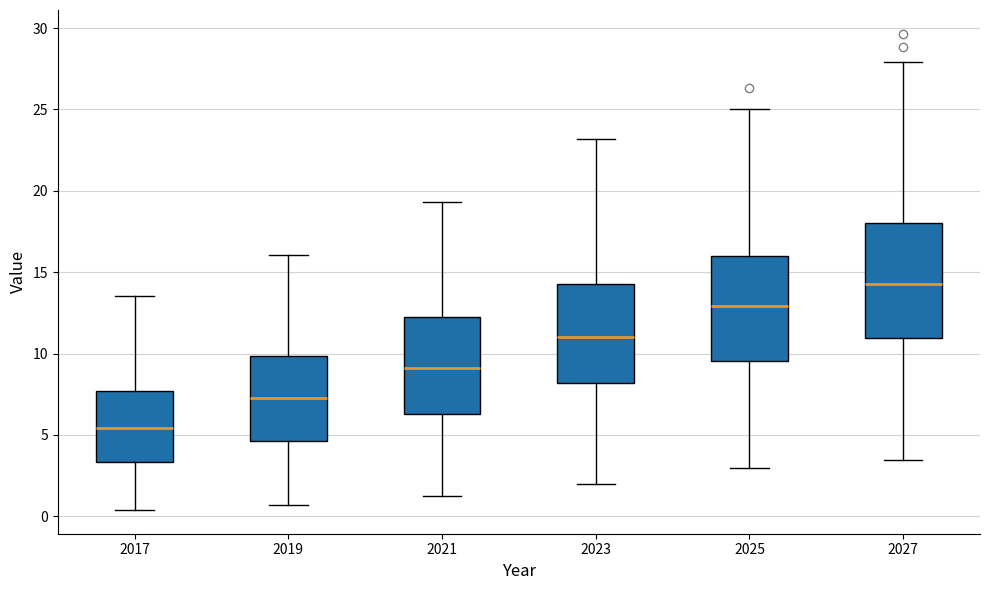

Comparing the boxes themselves (not the whiskers), which one is the tallest?

2027